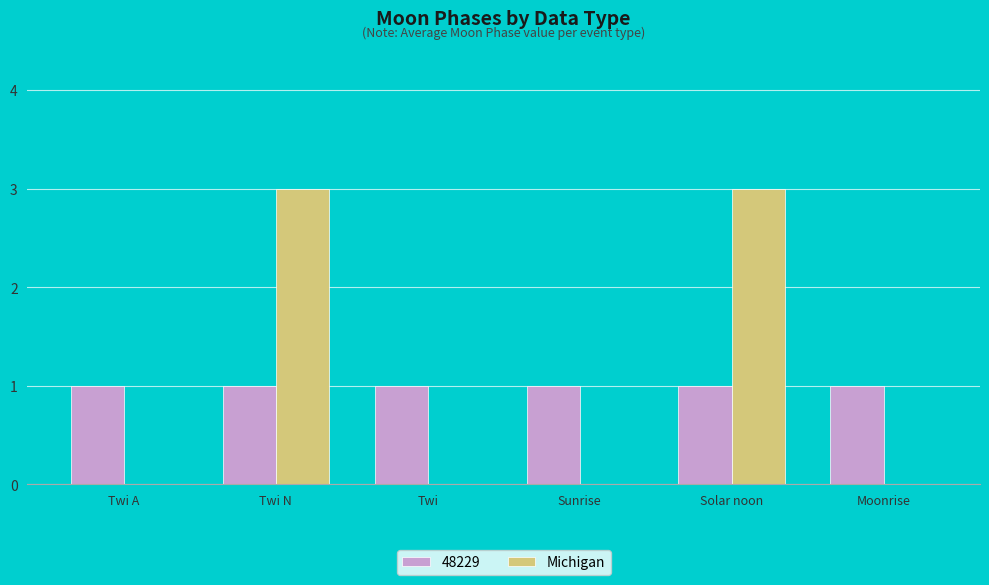

What is the maximum value shown in the chart?

3